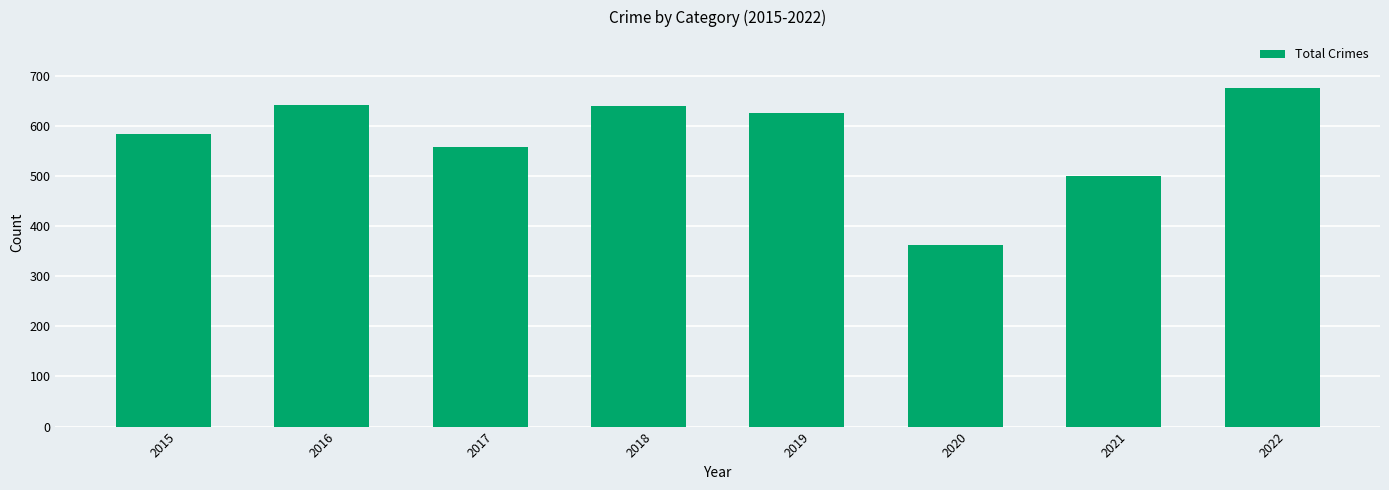

What is the value of the 2nd bar from the left?

641